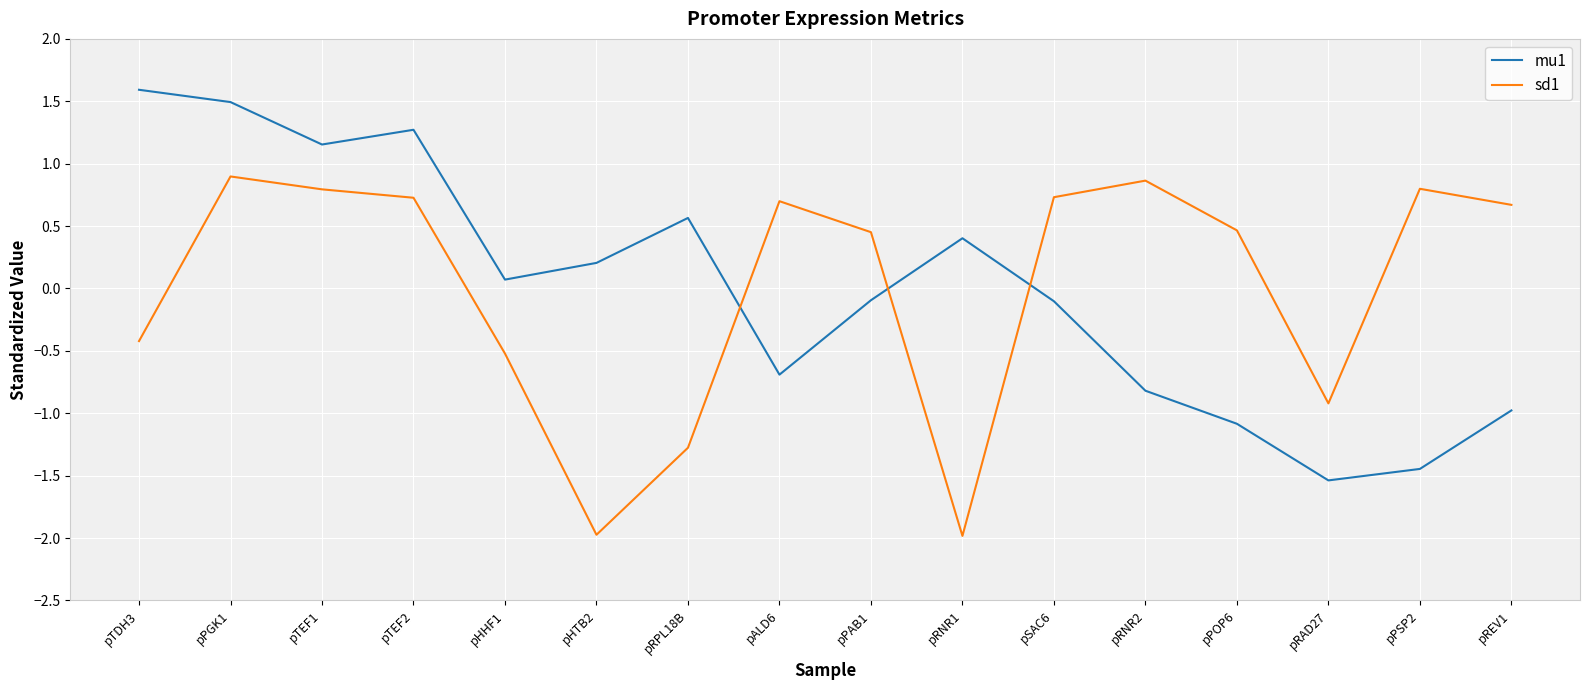

Which series ends up on top after the final intersection of mu1 and sd1?

sd1